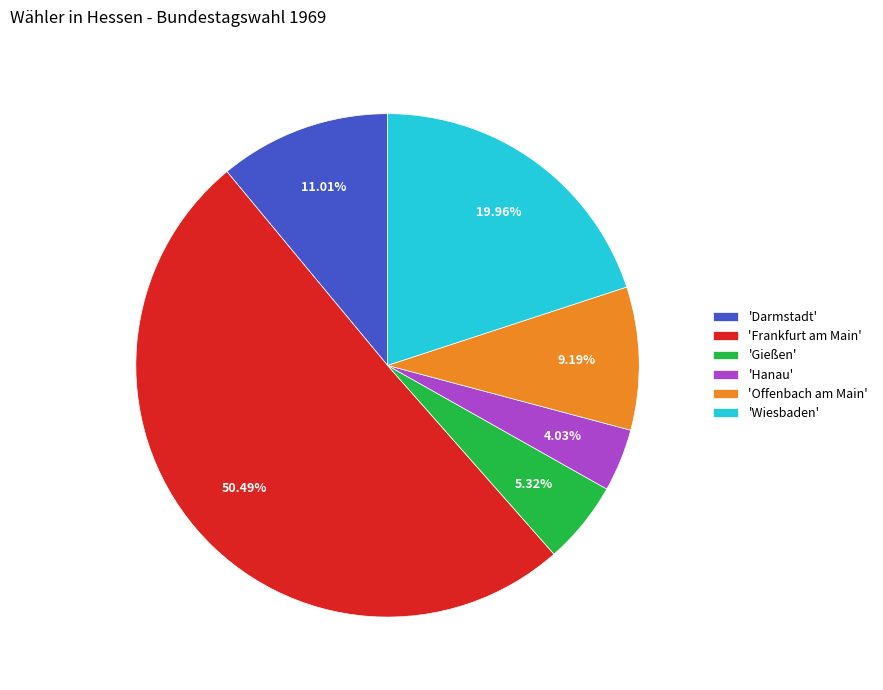

How many slices are in this pie chart?

6